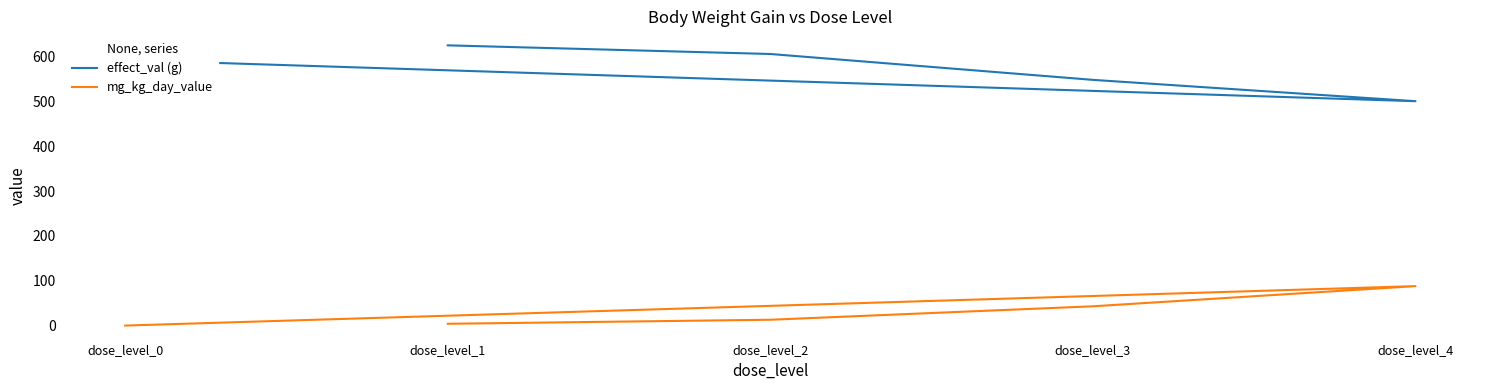

How many values in the mg_kg_day_value series exceed 13?

2